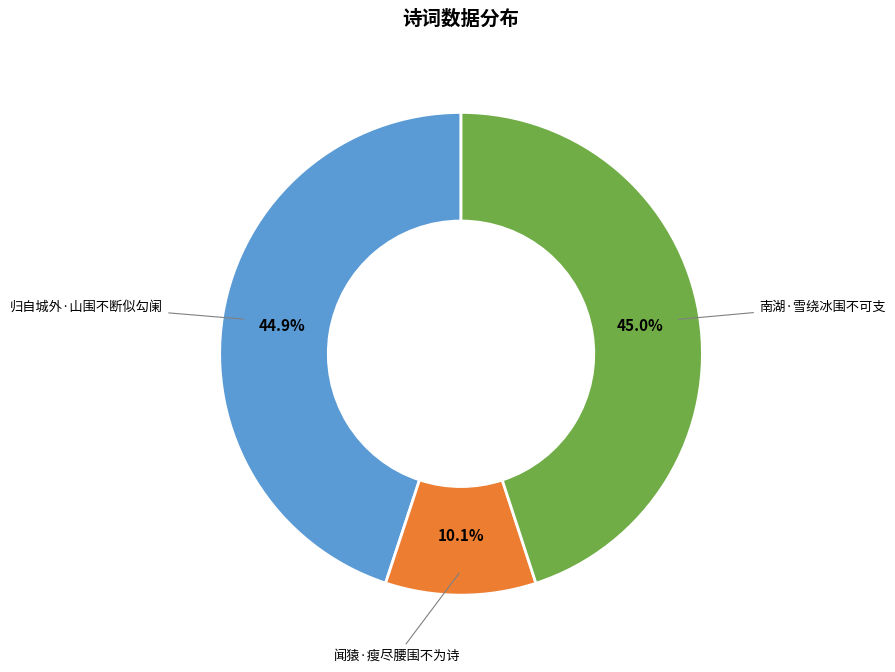

Is it true that 南湖·雪绕冰围不可支 is 35% of the pie?

False